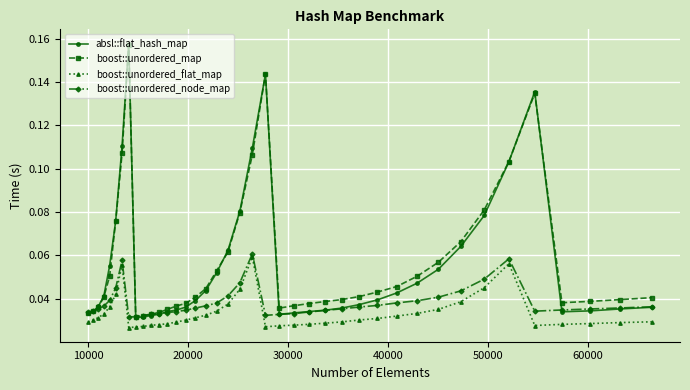

Count the boost::unordered_map values in the range 0 to 1.

40